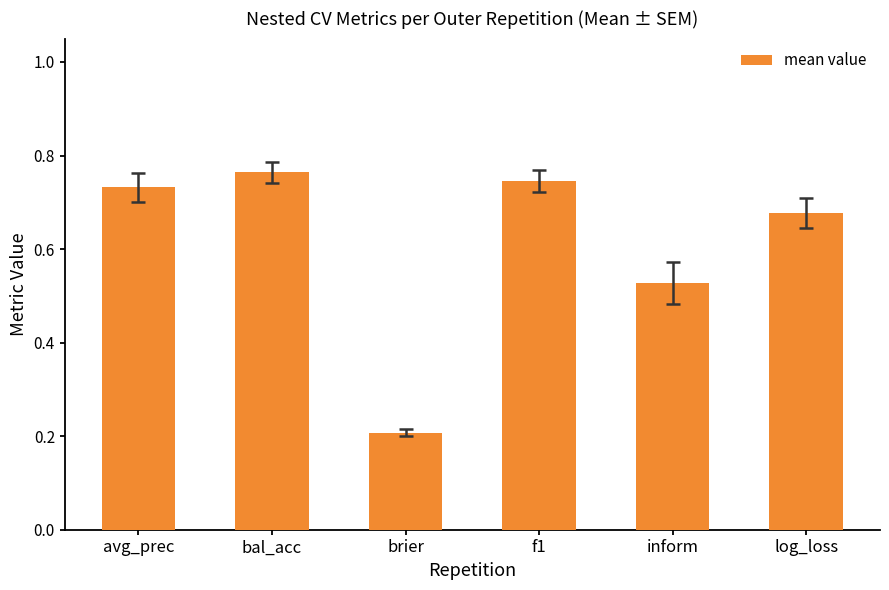

What is the average value?

0.6